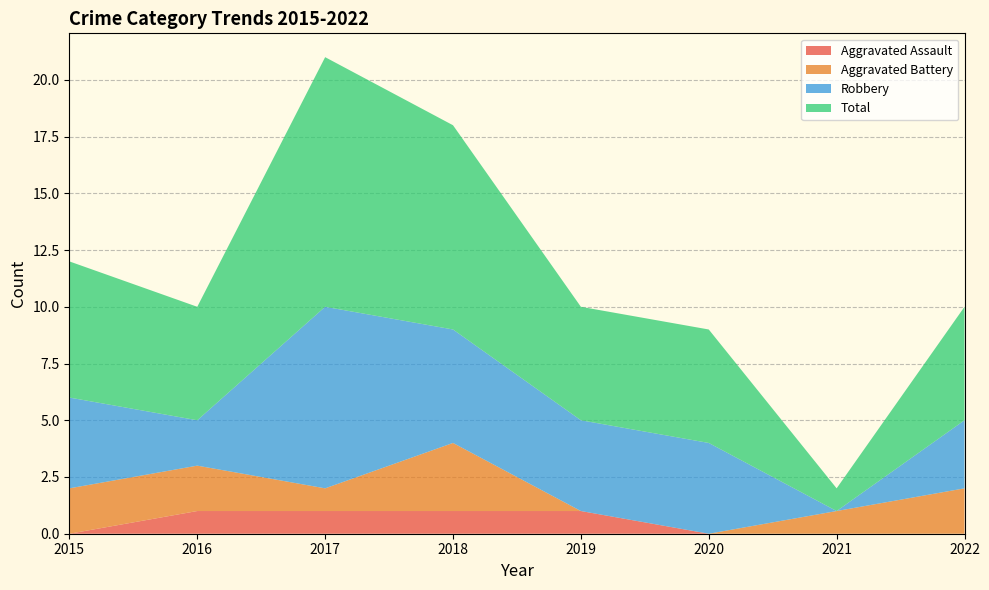

Reading left to right, extract all data points from this chart.

Aggravated Assault: 0	1	1	1	1	0	0	0
Aggravated Battery: 2	2	1	3	0	0	1	2
Robbery: 4	2	8	5	4	4	0	3
Total: 6	5	11	9	5	5	1	5